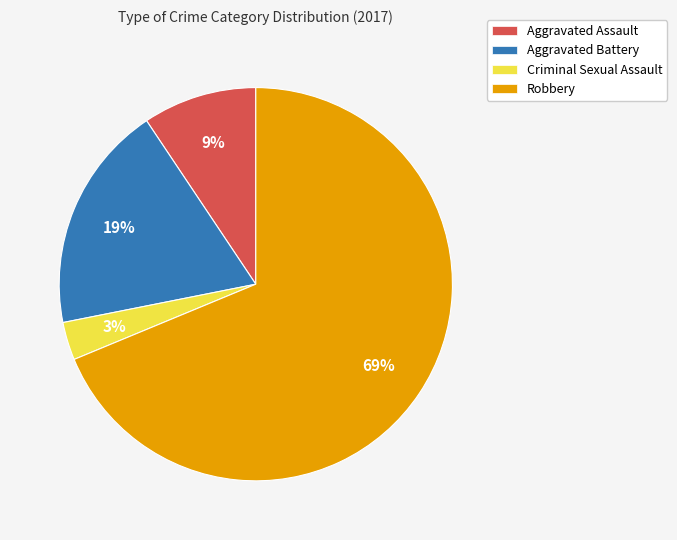

Between Aggravated Battery and Criminal Sexual Assault, which is larger?

Aggravated Battery